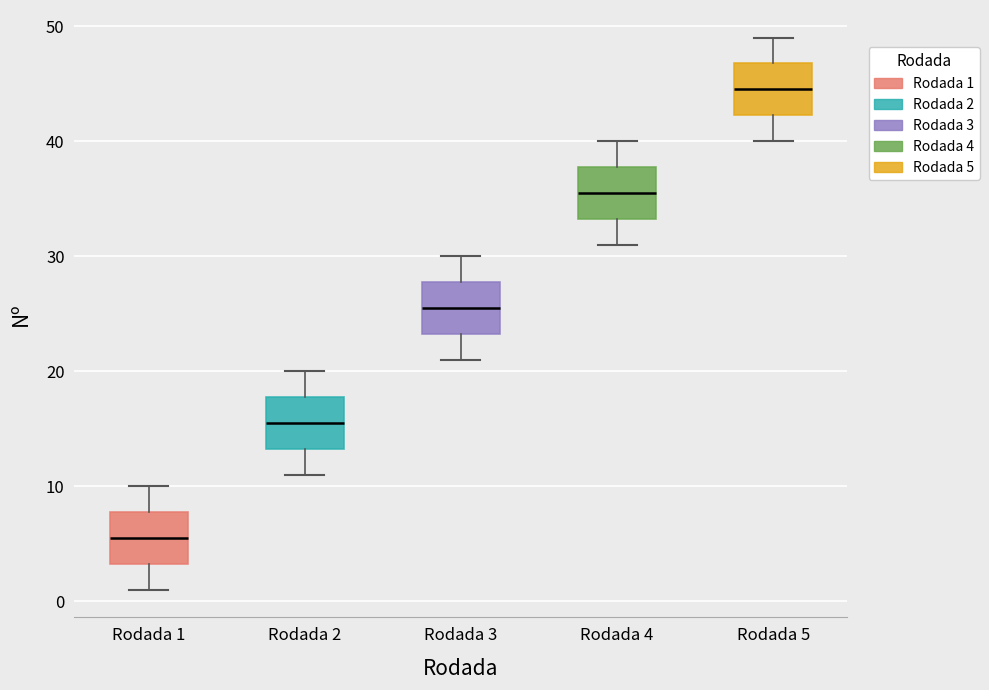

Which box has the lowest median line?

Rodada 1